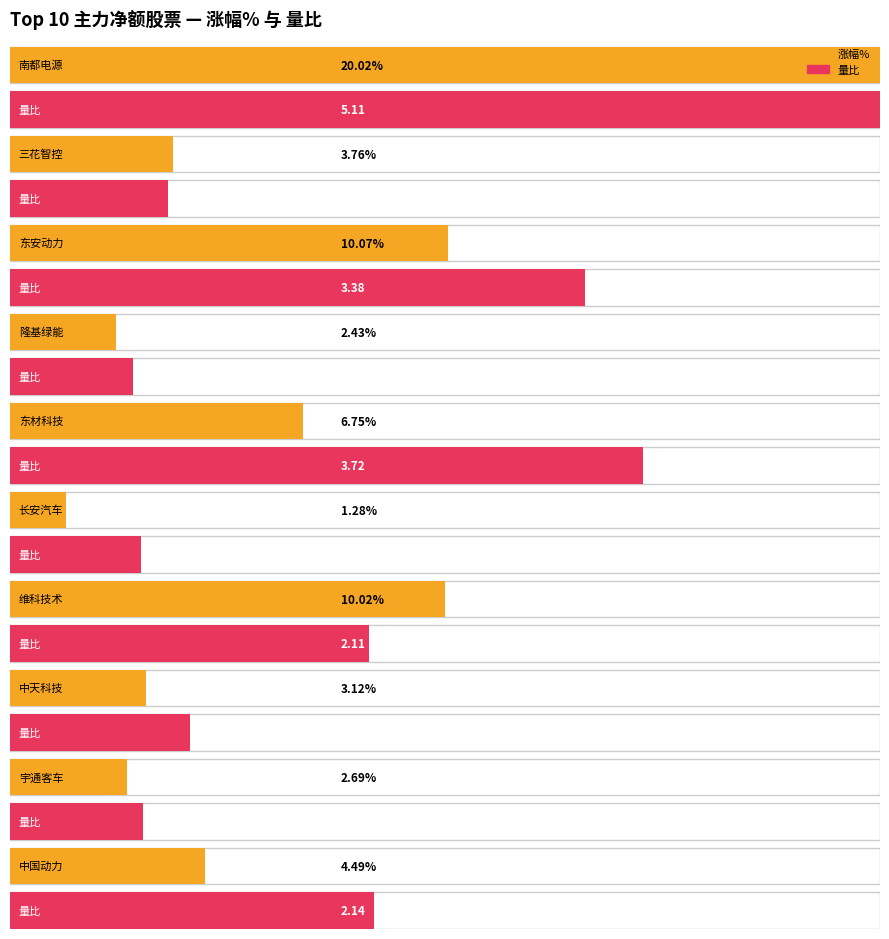

At which label does 主力净额 first exceed 50455758?

南都电源